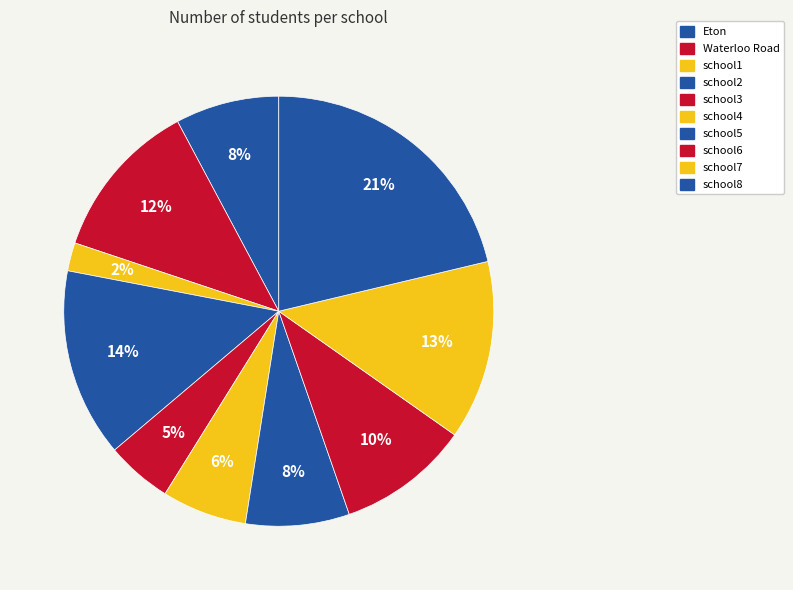

What is the largest slice in the pie chart?

school8